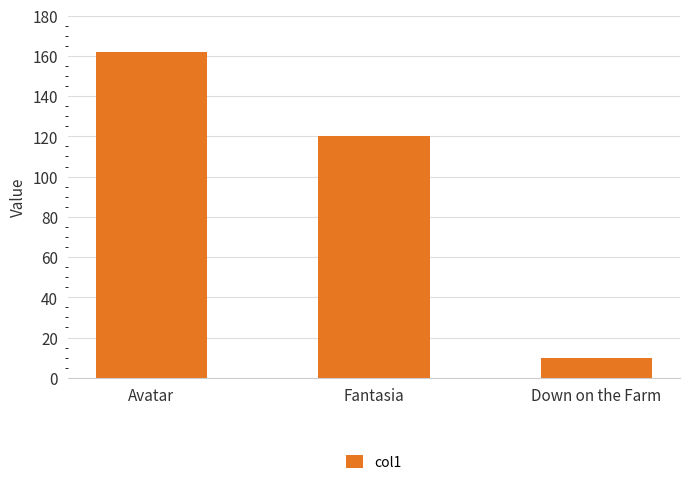

At which category does the chart reach its minimum across all series?

Down on the Farm